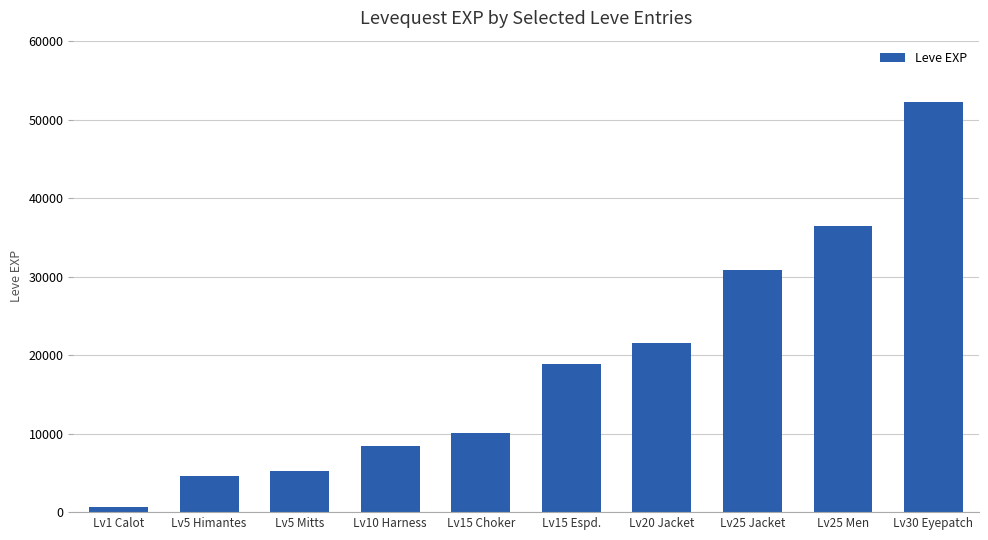

Which category has the highest value across all series?

Lv30 Eyepatch